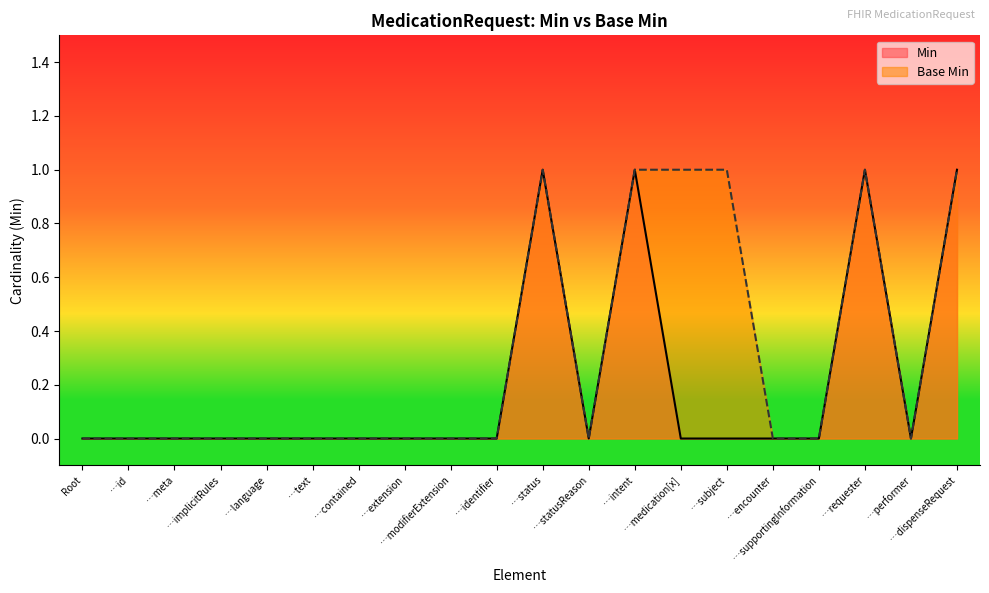

Rank the series by their average value, from lowest to highest.

Min, Base Min